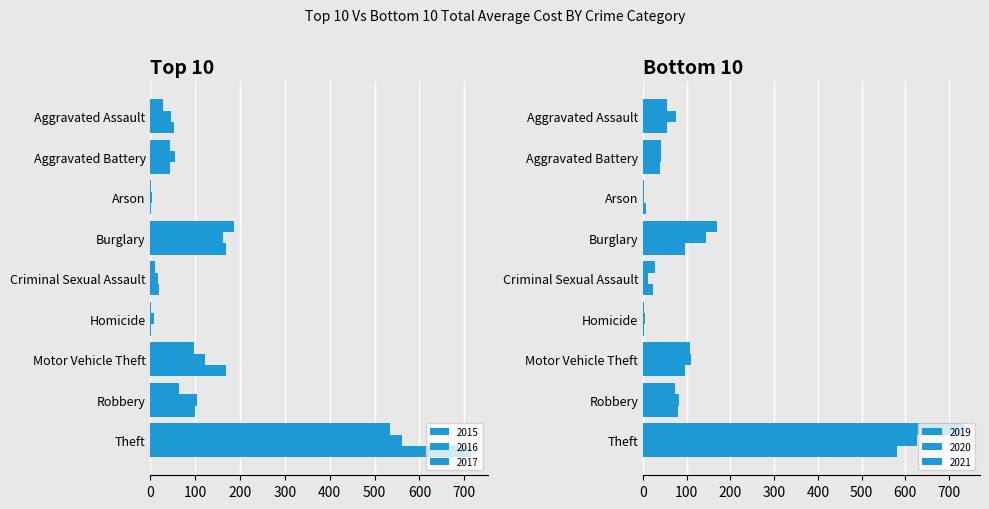

What is the sum of all 2019 values?

1214